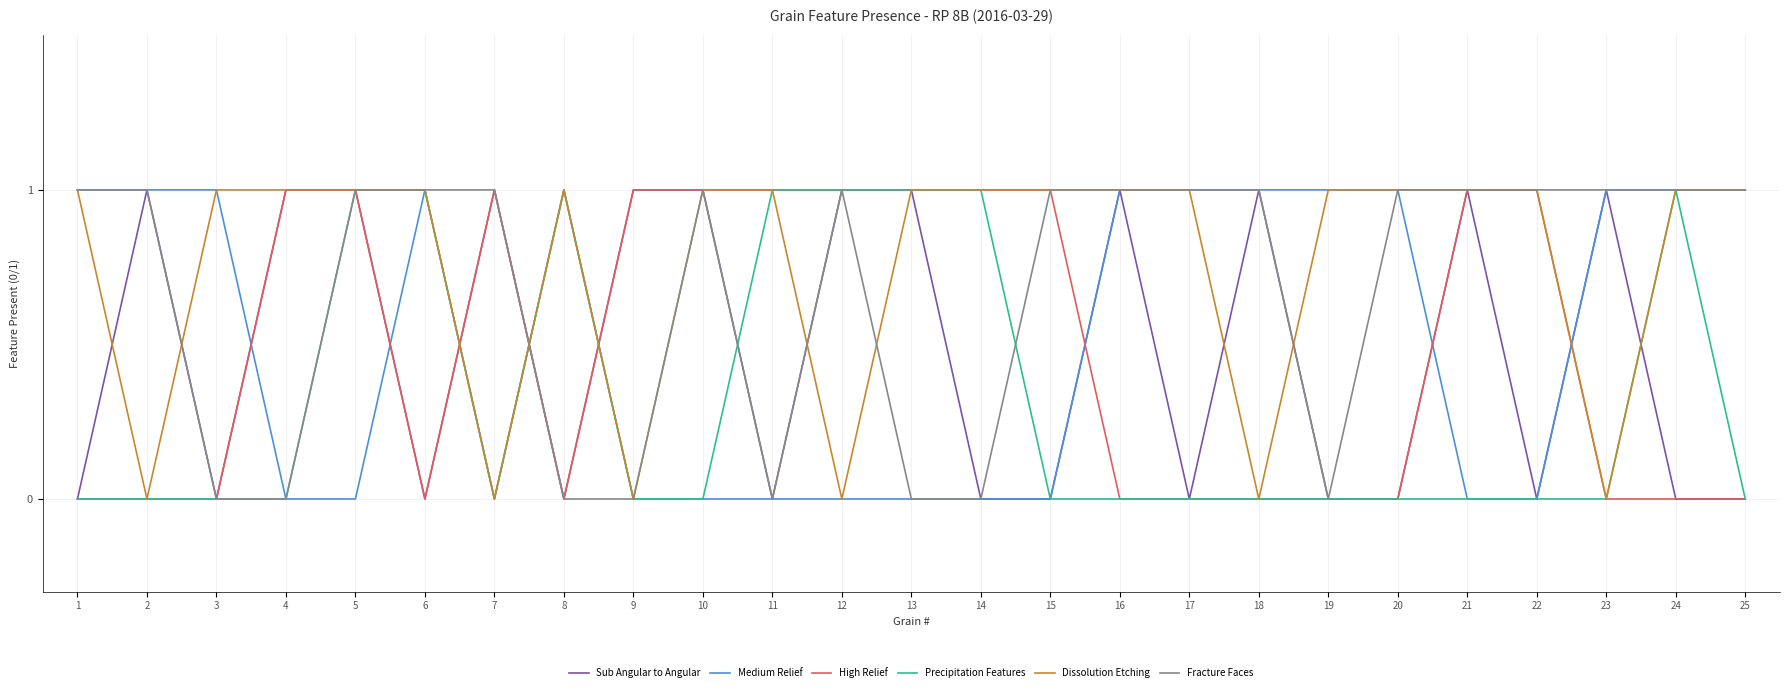

What is the total value across all series at 2?

3